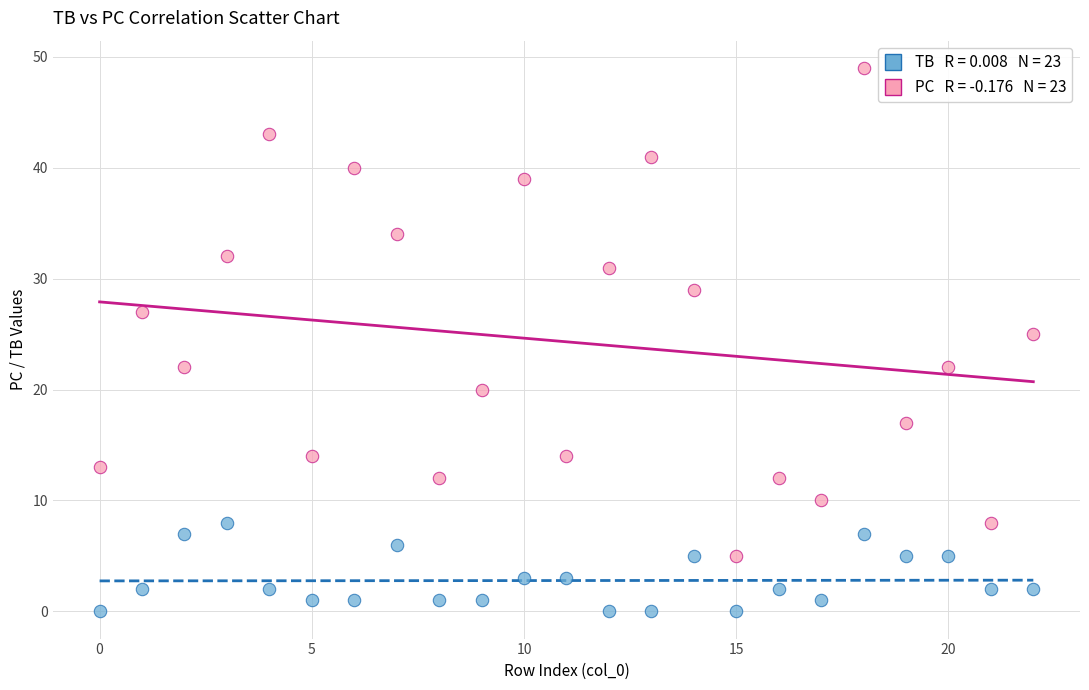

Across all data points, what is the range of Y values (max minus min)?

49